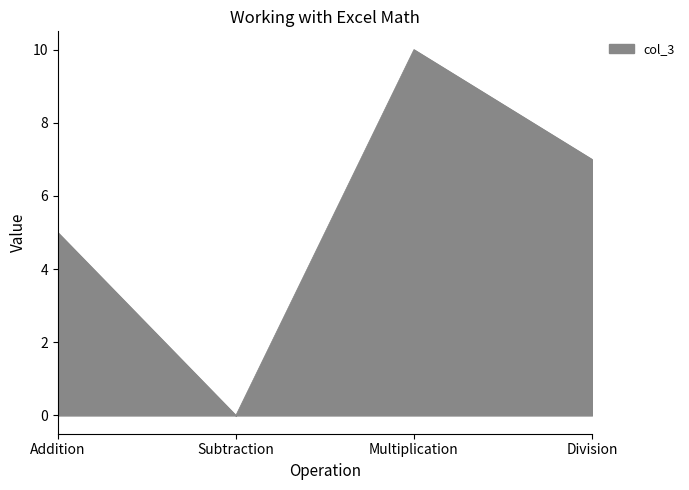

Which category has the lowest value across all series?

Subtraction